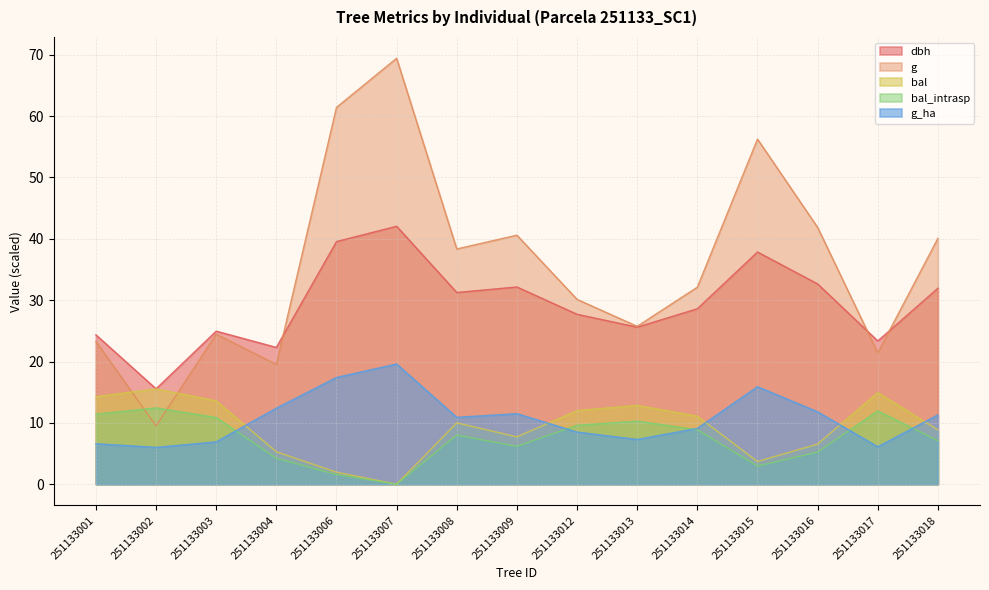

What are all the series names shown in the legend?

dbh, g, bal, bal_intrasp, g_ha